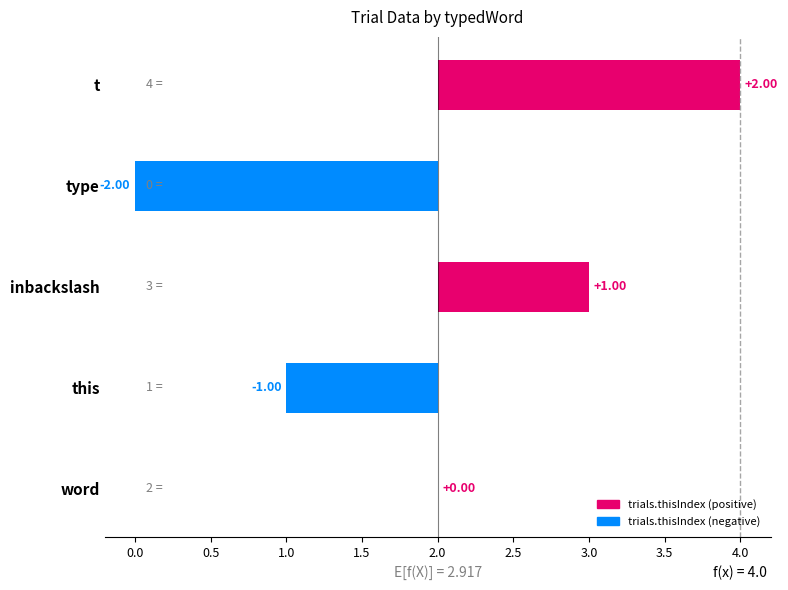

What is the change in value from t to inbackslash?

-1